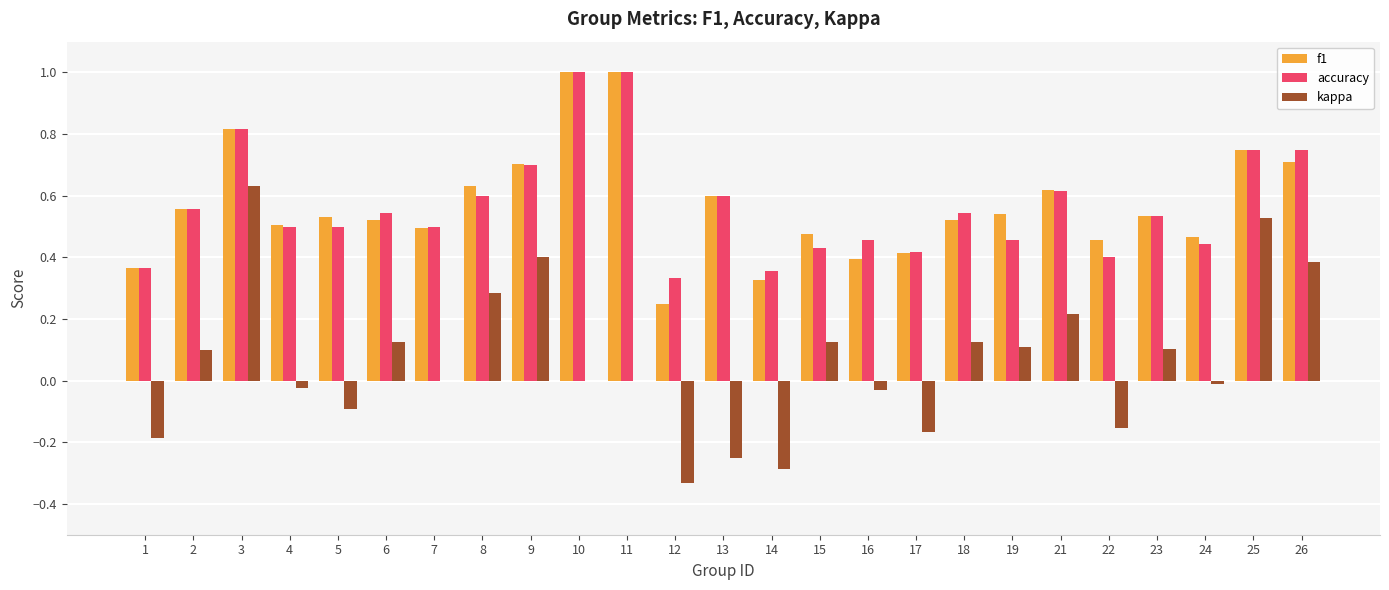

What is the sum of all accuracy values?

14.2